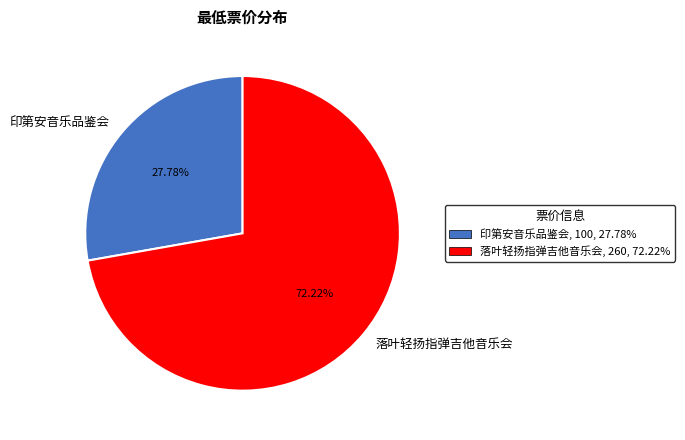

To the nearest percent, what is the average slice percentage?

50%